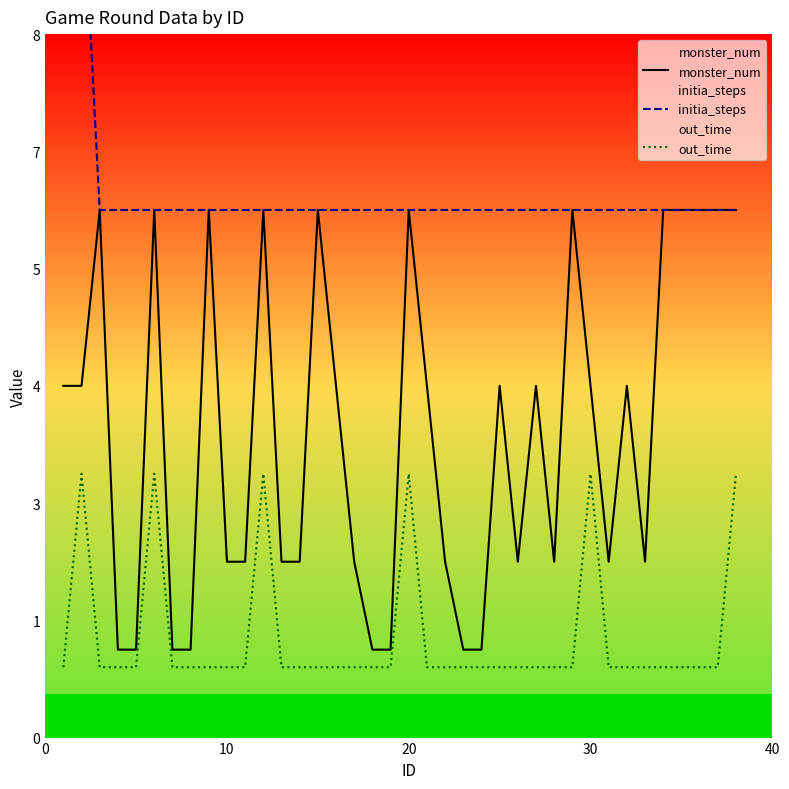

List the series in order of their overall mean, lowest first.

out_time, monster_num, initia_steps